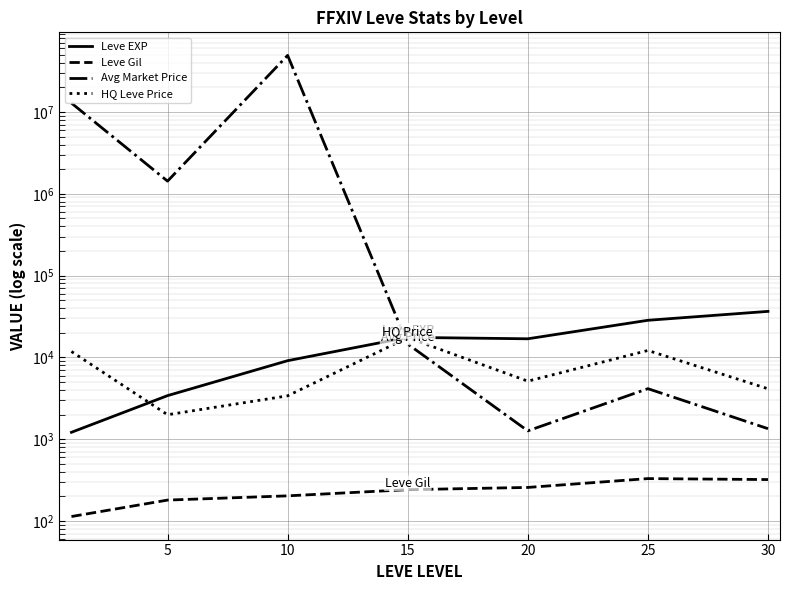

Reading left to right, what are all the values shown in this chart?

Leve EXP: 1213.3	3405.0	9106.7	17563.3	16865.0	28393.3	36492.5
Leve Gil: 113.3	180.0	202.8	241.3	257.0	329.7	320.8
Avg Market Price: 12828541.5	1426156.7	49136817.9	14557.6	1263.2	4143.8	1343.6
HQ Leve Price: 11793.6	1988.9	3386.3	17433.3	5118.3	12143.2	4129.8